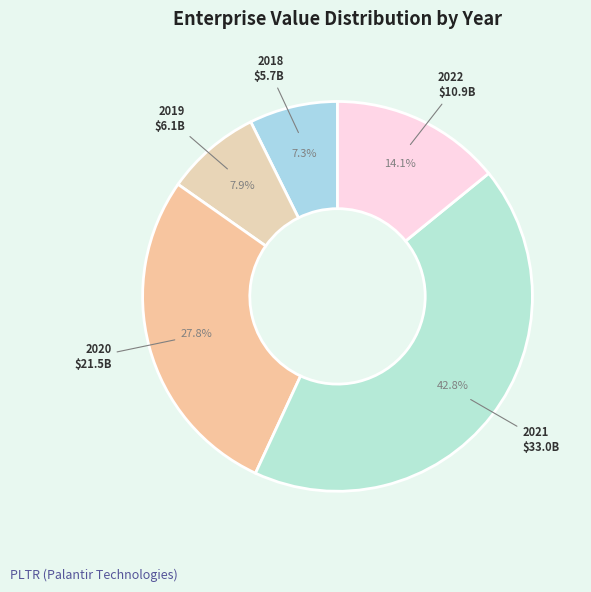

Between 2020 and 2022, which is larger?

2020